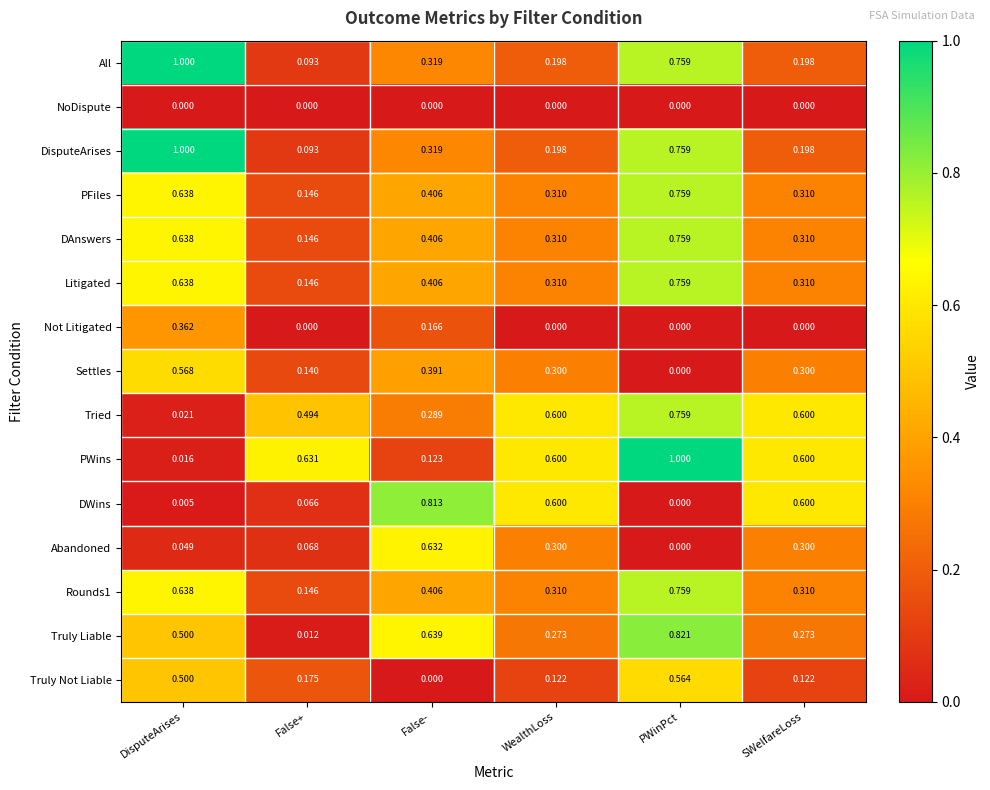

Which series has the widest spread of values?

PWins